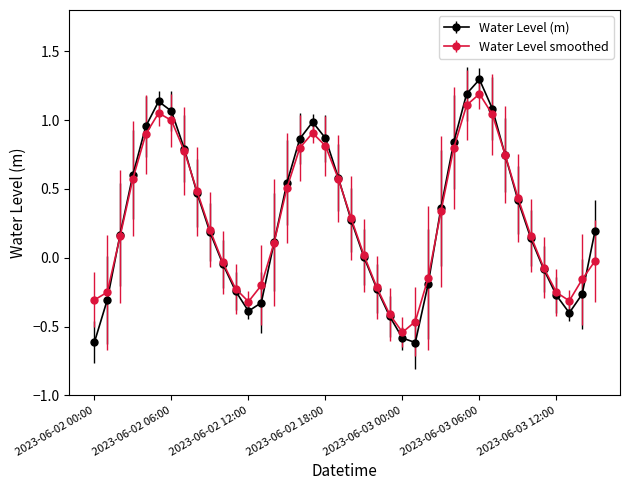

What is the minimum value for Water Level (m)?

-0.6